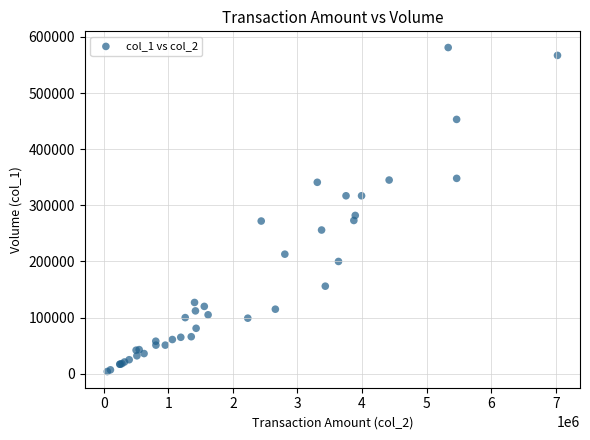

What Y value in the scatter plot is closest to 292500?

282000